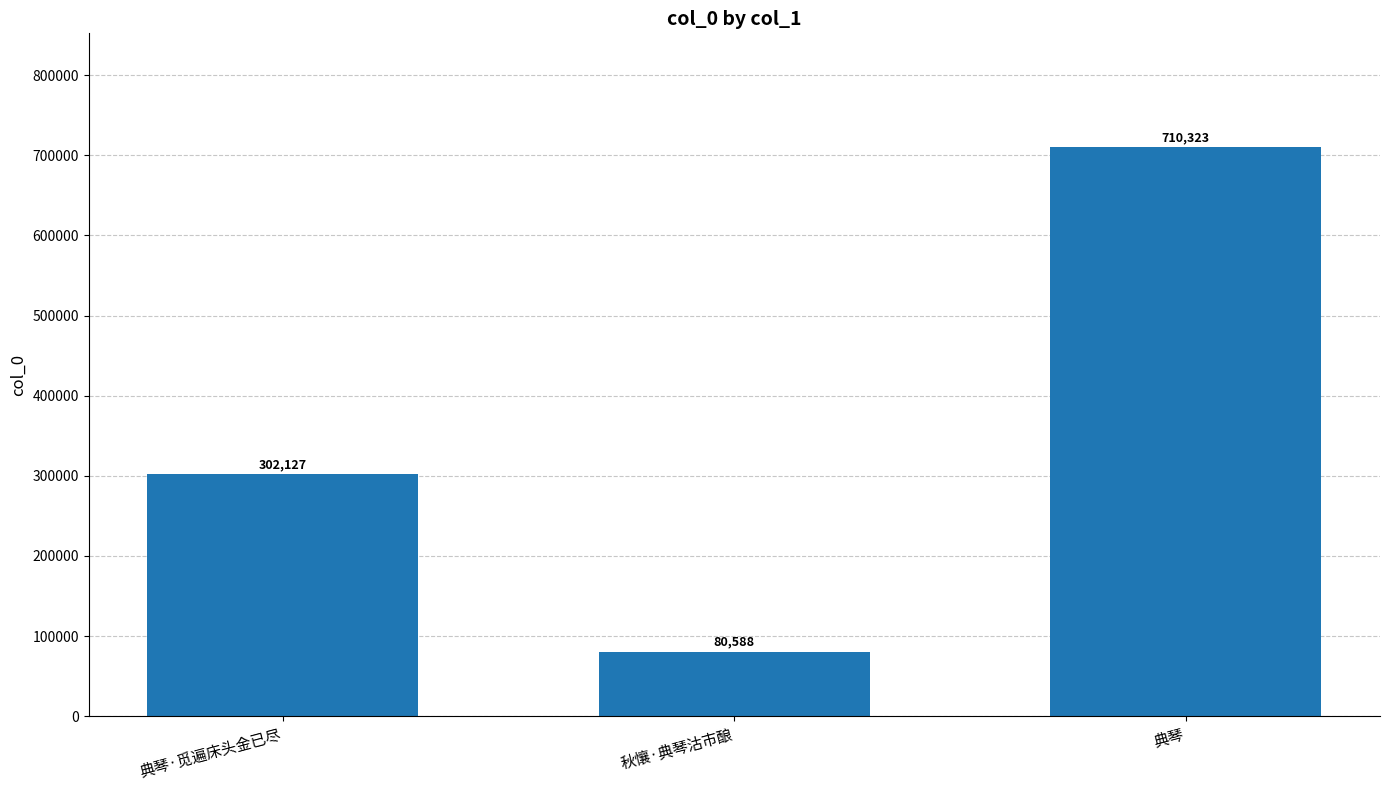

Which has a higher value, 秋懹·典琴沽市酿 or 典琴?

典琴